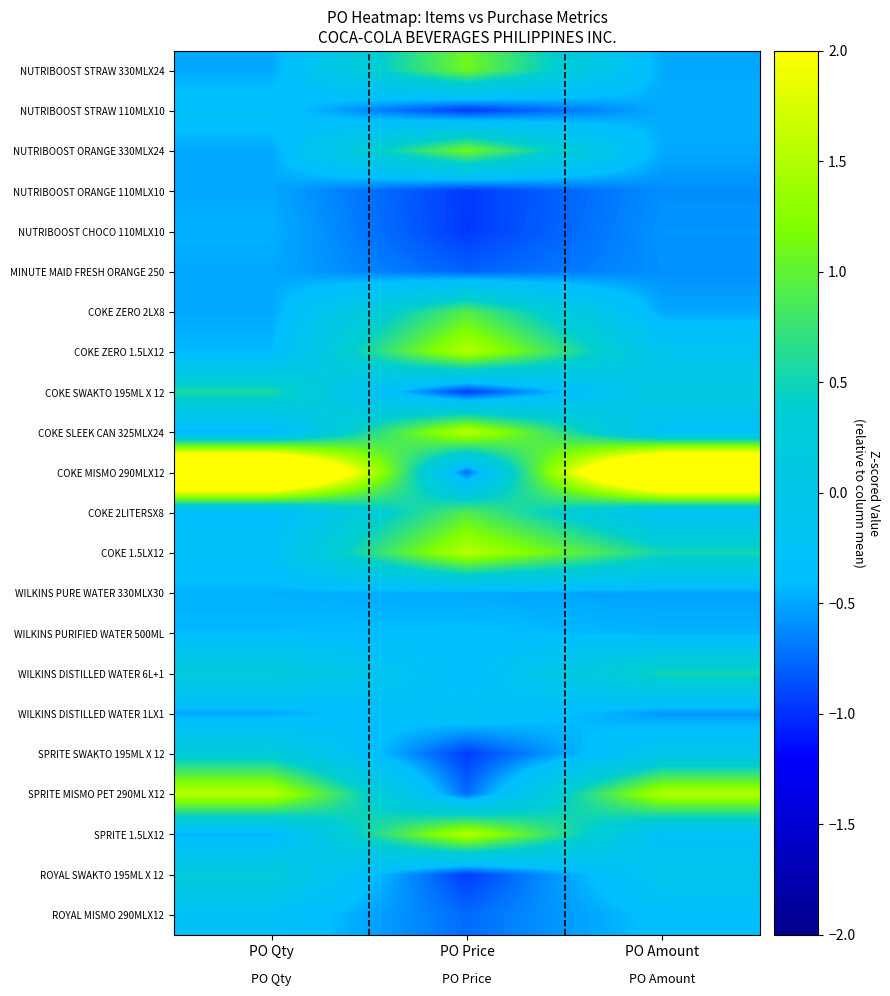

Which series has the largest total across all categories?

COKE MISMO 290MLX12